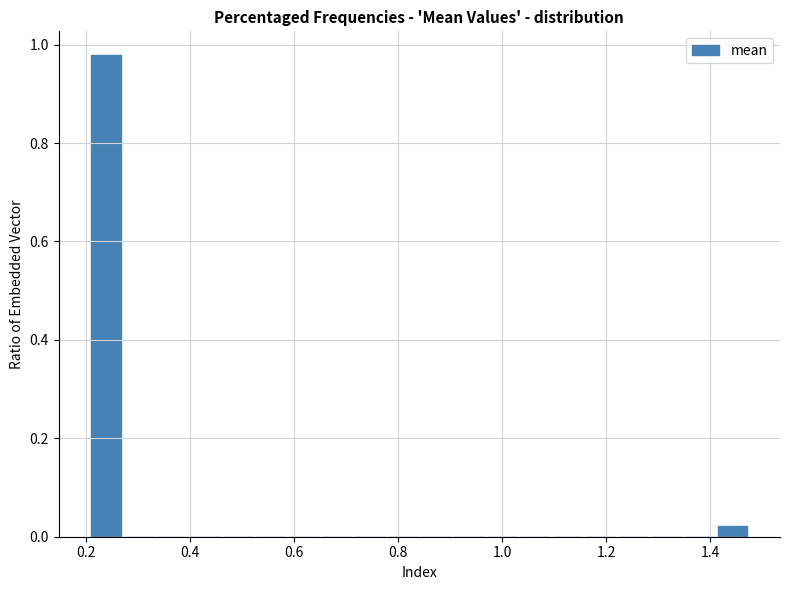

Read against the x-axis, roughly where is the centre of the tallest bar?

0.24